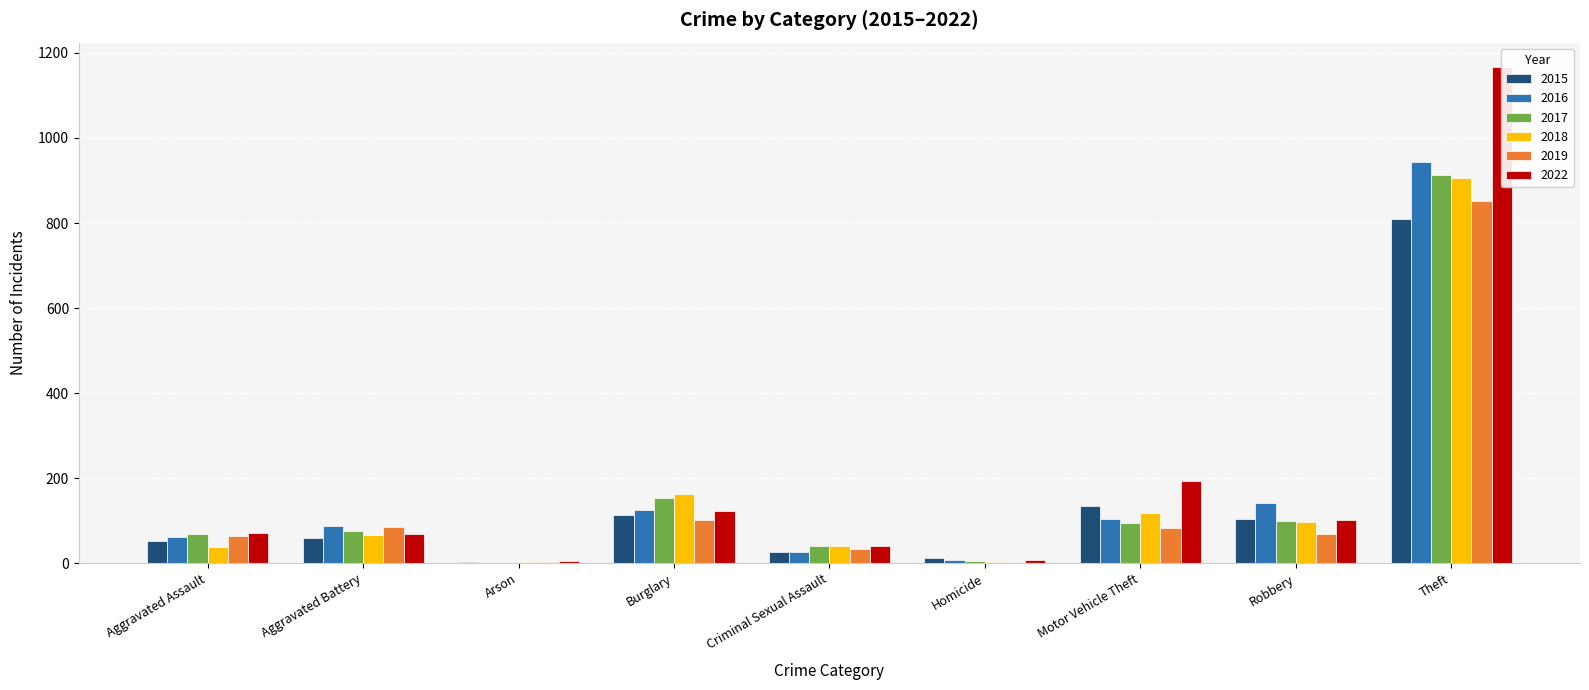

At which label is 2015 closest to 405?

Motor Vehicle Theft